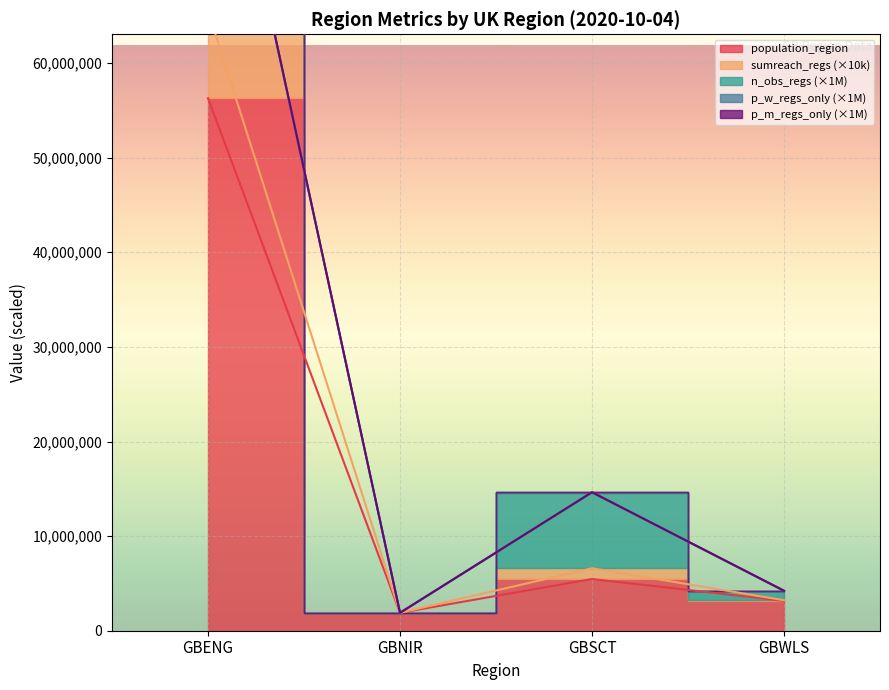

At which category is the sum across all series the highest?

GBENG